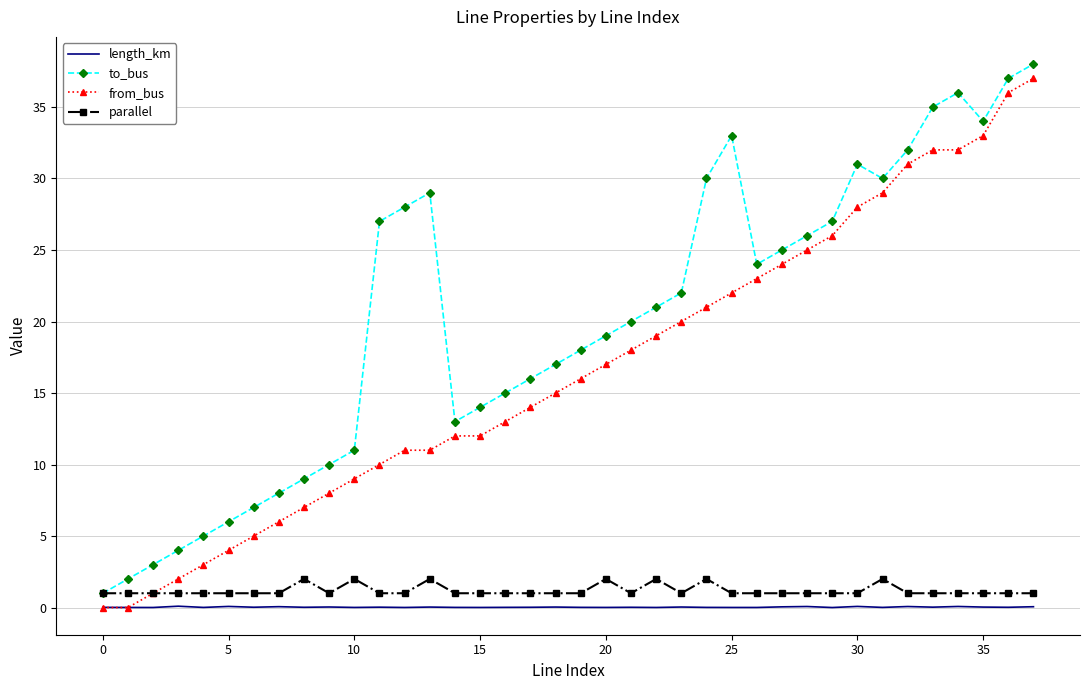

List the series in order of their peak value, lowest first.

length_km, parallel, from_bus, to_bus